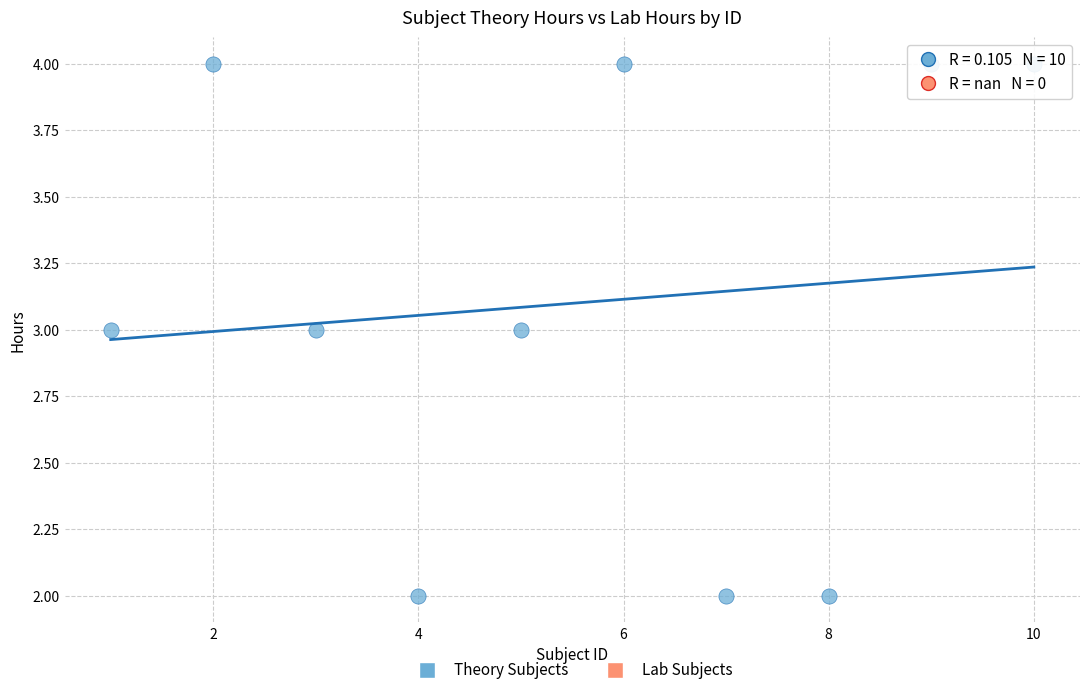

What is the average X value?

6